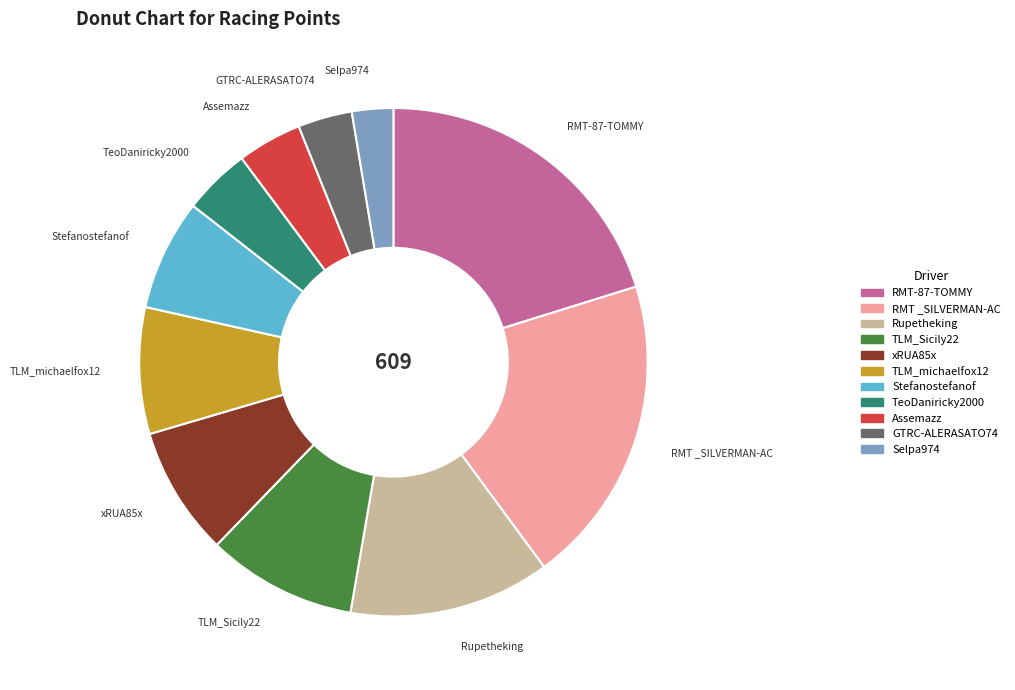

True or false: RMT-87-TOMMY accounts for 31% of the total.

False